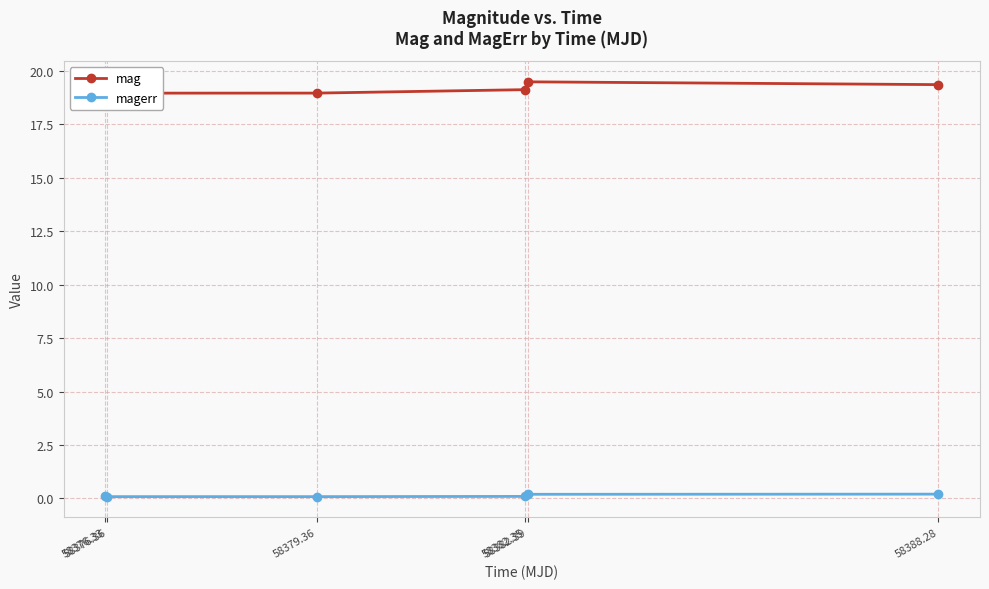

True or false: magerr has more than 1 points higher than both neighbors.

False